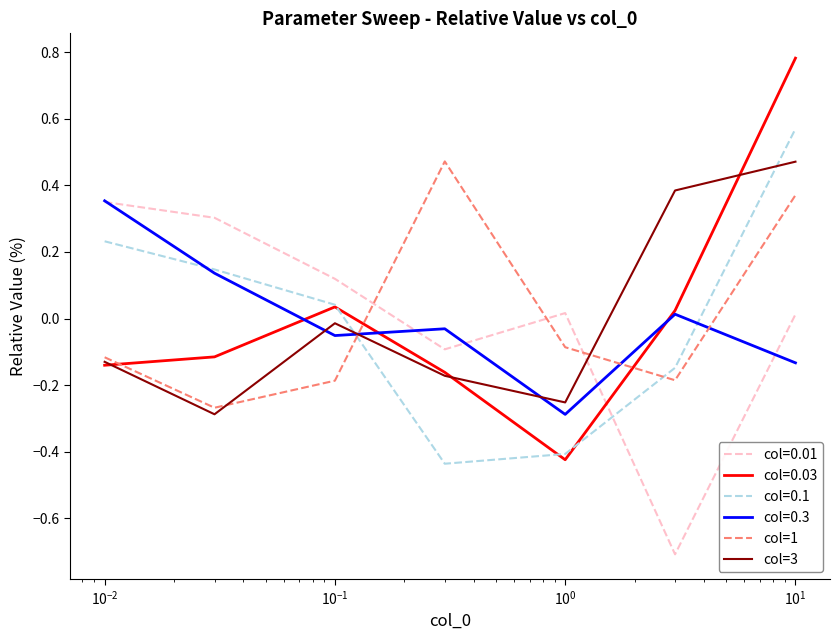

Which series has the widest spread of values?

col=0.03